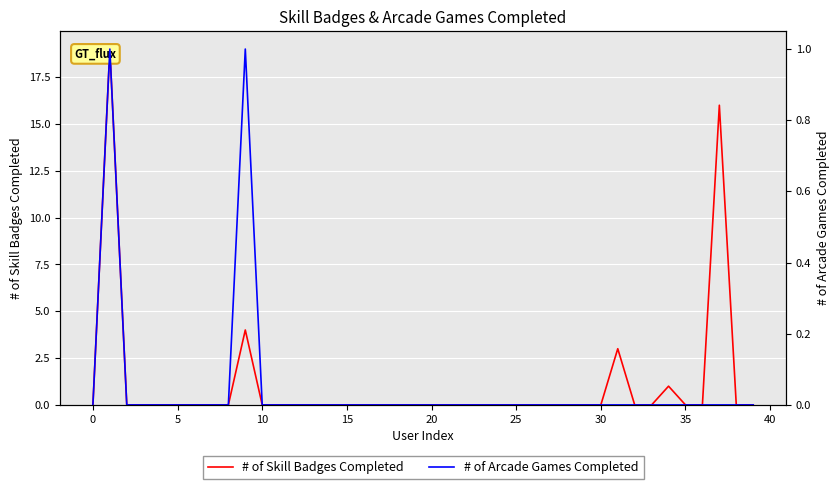

True or false: # of Arcade Games Completed and # of Skill Badges Completed intersect in this chart.

False